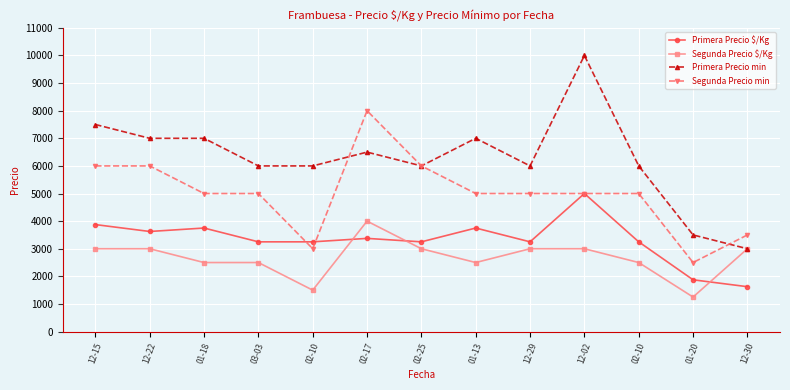

How many lines are shown in the chart?

4